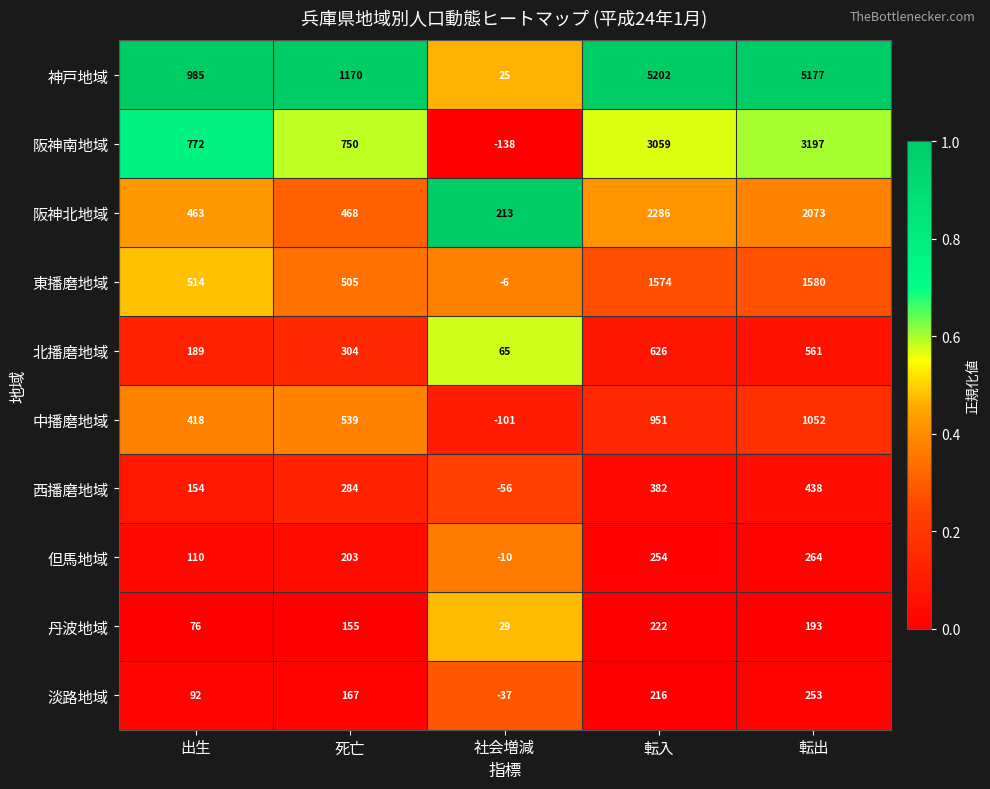

Which series changed the most between 死亡 and 転入?

神戸地域